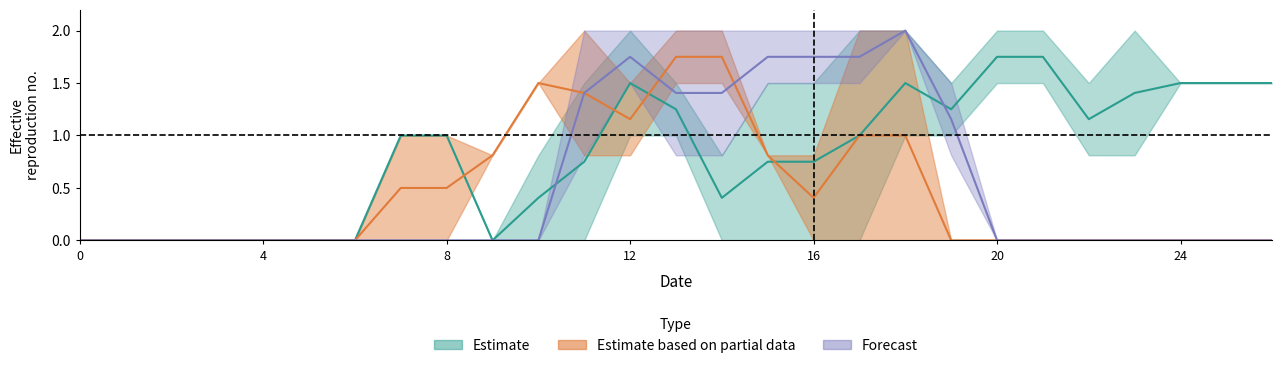

Reading left to right, transcribe all the data shown in this chart.

col_15: 0=0.0	1=0.0	2=0.0	3=0.0	4=0.0	5=0.0	6=0.0	7=1.0	8=1.0	9=0.0	10=0.0	11=0.0	12=1.0	13=1.0	14=0.0	15=0.0	16=0.0	17=0.0	18=1.0	19=1.0	20=2.0	21=2.0	22=0.8	23=0.8	24=1.5	25=1.5	26=1.5
col_16: 0=0.0	1=0.0	2=0.0	3=0.0	4=0.0	5=0.0	6=0.0	7=1.0	8=1.0	9=0.0	10=0.8	11=1.5	12=2.0	13=1.5	14=0.8	15=1.5	16=1.5	17=2.0	18=2.0	19=1.5	20=1.5	21=1.5	22=1.5	23=2.0	24=1.5	25=1.5	26=1.5
col_21: 0=0.0	1=0.0	2=0.0	3=0.0	4=0.0	5=0.0	6=0.0	7=1.0	8=1.0	9=0.8	10=1.5	11=0.8	12=0.8	13=2.0	14=2.0	15=0.8	16=0.0	17=0.0	18=0.0	19=0.0	20=0.0	21=0.0	22=0.0	23=0.0	24=0.0	25=0.0	26=0.0
col_6: 0=0.0	1=0.0	2=0.0	3=0.0	4=0.0	5=0.0	6=0.0	7=0.0	8=0.0	9=0.0	10=0.0	11=0.8	12=1.5	13=0.8	14=0.8	15=1.5	16=2.0	17=2.0	18=2.0	19=1.5	20=0.0	21=0.0	22=0.0	23=0.0	24=0.0	25=0.0	26=0.0
col_7: 0=0.0	1=0.0	2=0.0	3=0.0	4=0.0	5=0.0	6=0.0	7=0.0	8=0.0	9=0.0	10=0.0	11=2.0	12=2.0	13=2.0	14=2.0	15=2.0	16=1.5	17=1.5	18=2.0	19=0.8	20=0.0	21=0.0	22=0.0	23=0.0	24=0.0	25=0.0	26=0.0
col_8: 0=0.0	1=0.0	2=0.0	3=0.0	4=0.0	5=0.0	6=0.0	7=0.0	8=0.0	9=0.8	10=1.5	11=2.0	12=1.5	13=1.5	14=1.5	15=0.8	16=0.8	17=2.0	18=2.0	19=0.0	20=0.0	21=0.0	22=0.0	23=0.0	24=0.0	25=0.0	26=0.0